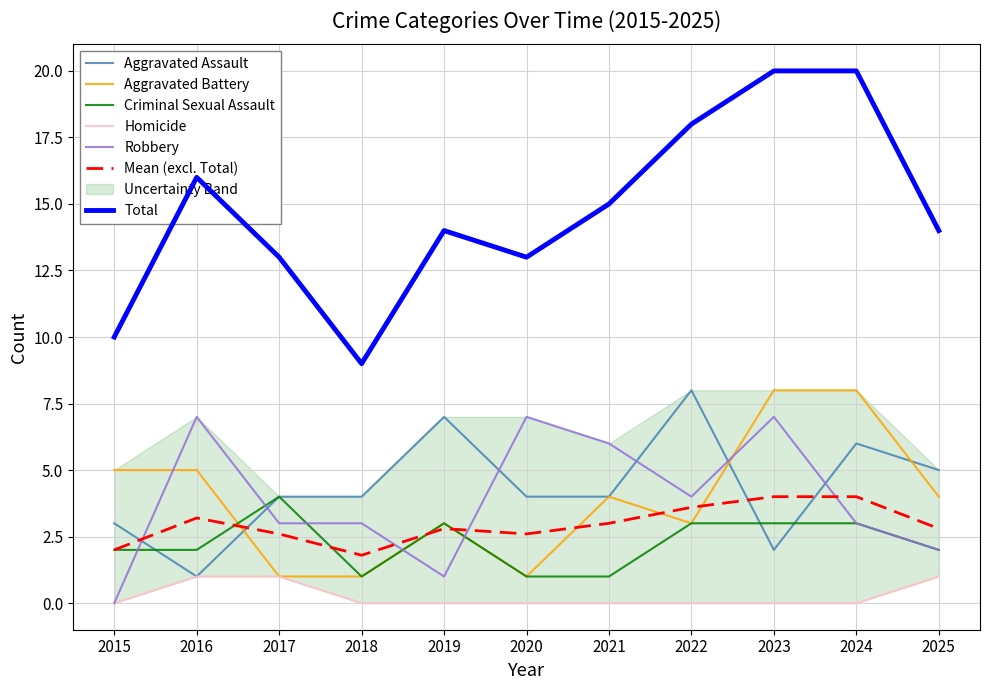

Rank the series at 2019 from highest to lowest value.

Aggravated Assault, Aggravated Battery, Criminal Sexual Assault, Total, Robbery, Homicide